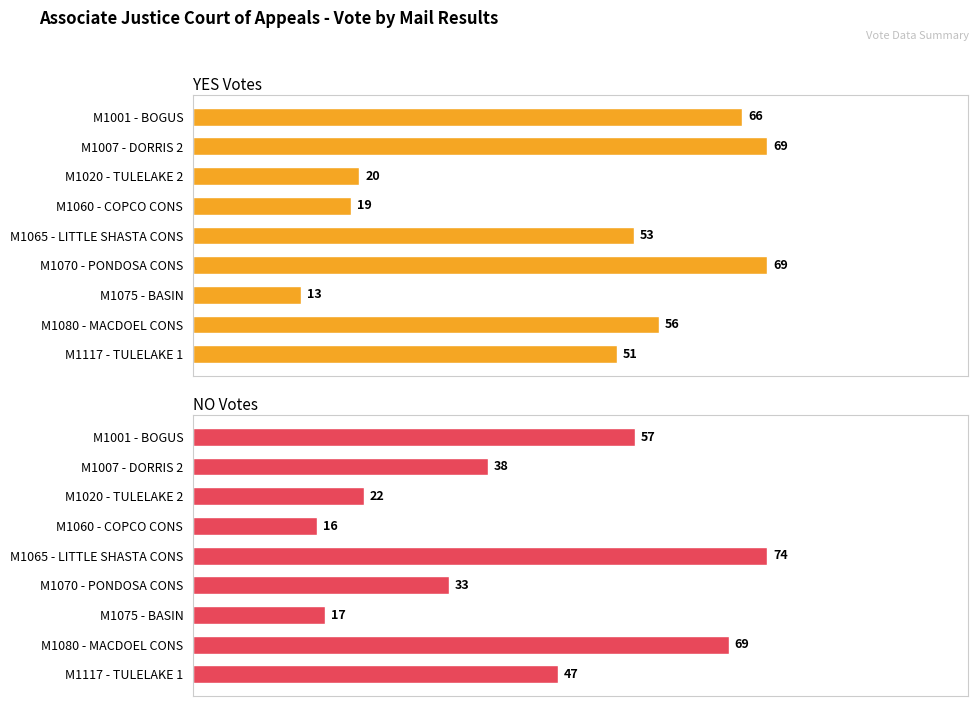

What is the value of the NO Votes bar at the 2nd from the left?

38